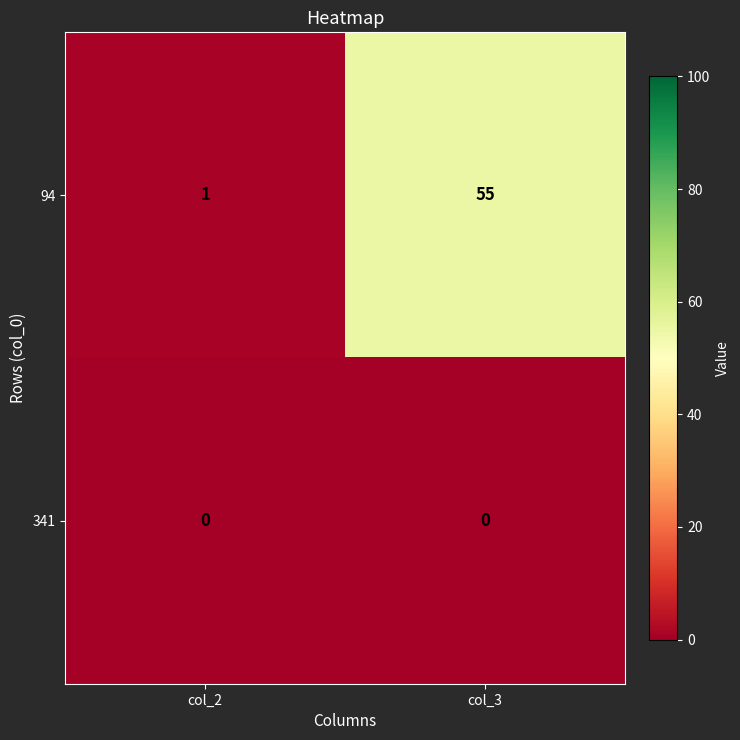

At which category is the sum across all series the highest?

col_3